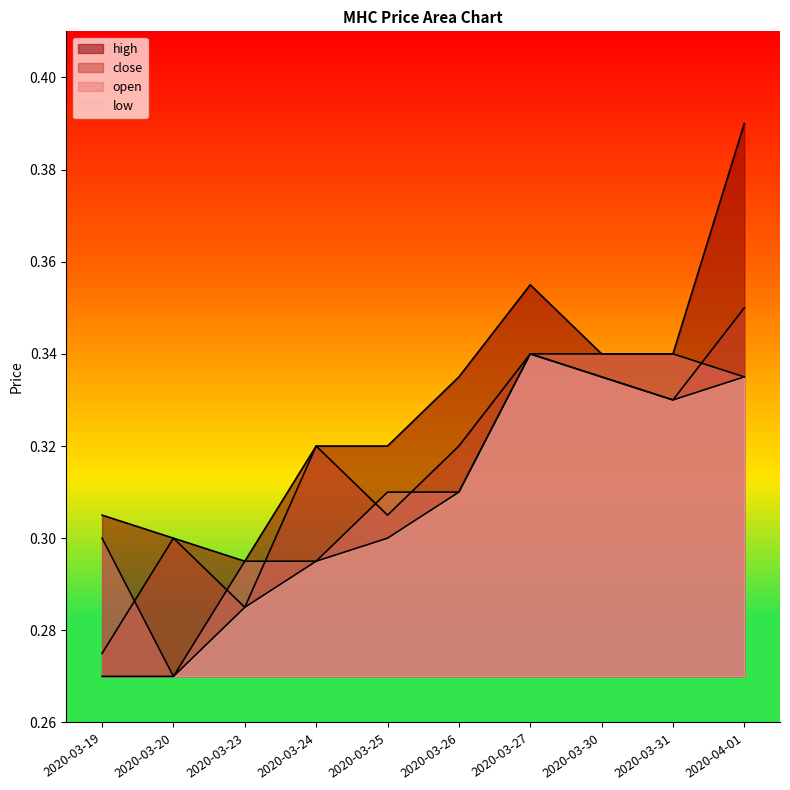

True or false: close and open cross at least once.

True